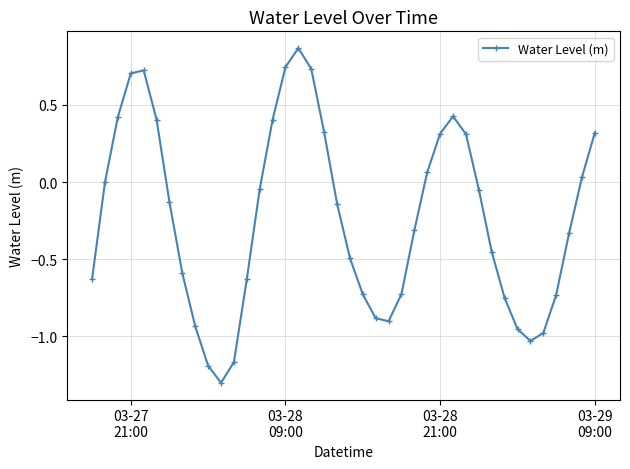

What is the smallest value displayed?

-1.3